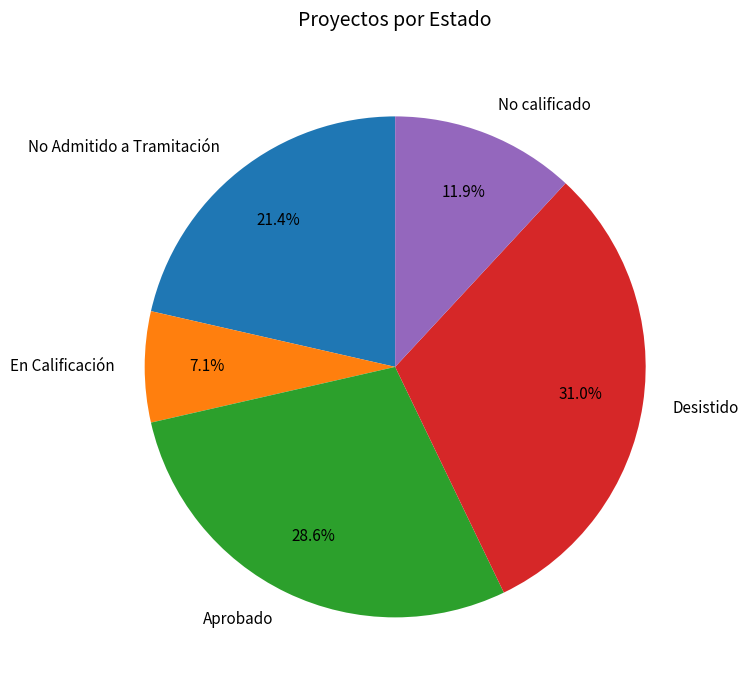

What is the largest slice in the pie chart?

Desistido